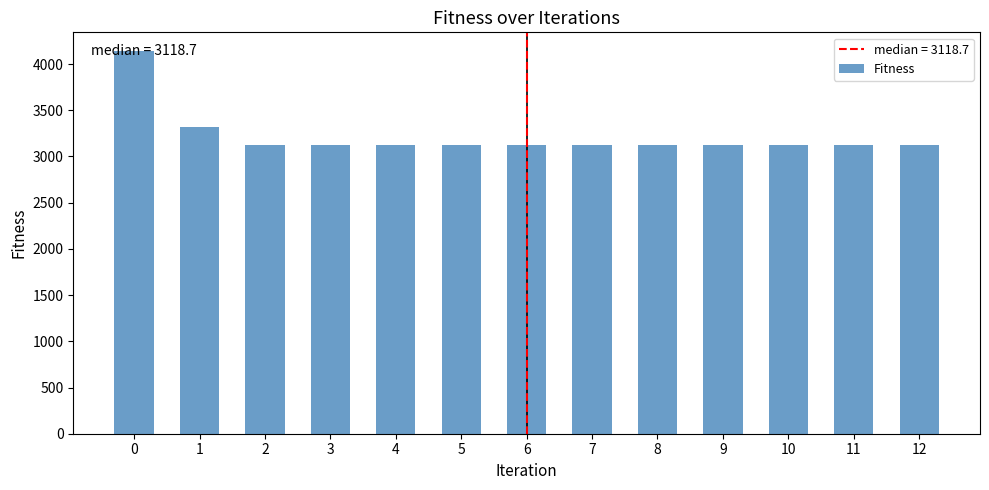

What is the approximate value at 9?

3118.7